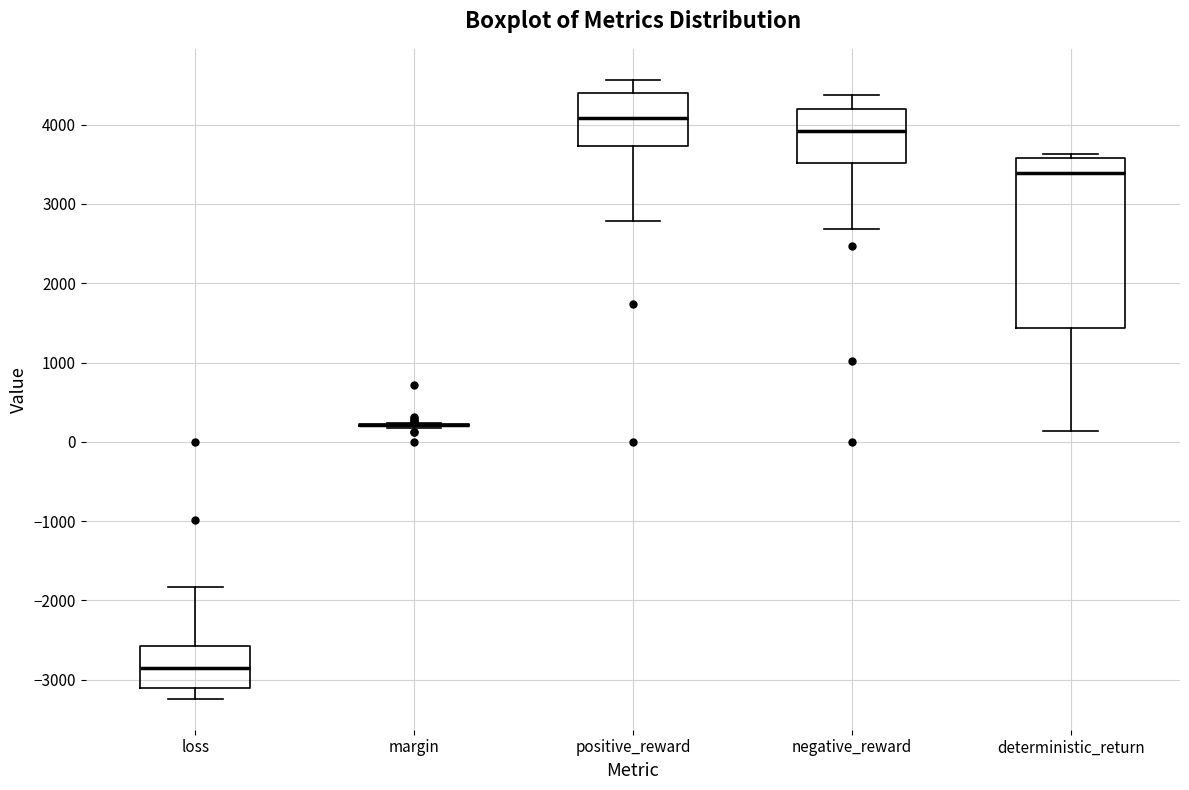

Reading left to right, transcribe this box plot: for each box, give where its median line is, the range the box spans, and where its two whiskers end, as read against the y-axis. The values are not printed on the chart, so give them approximately, as read against the axis.

loss: median -2900, box -3100 to -2600, whiskers -3200 to -1800
margin: box collapsed to a line at 200, whiskers 200 to 200
positive_reward: median 4100, box 3700 to 4400, whiskers 2800 to 4600
negative_reward: median 3900, box 3500 to 4200, whiskers 2700 to 4400
deterministic_return: median 3400, box 1400 to 3600, whiskers 100 to 3600 (just above the box's upper edge)